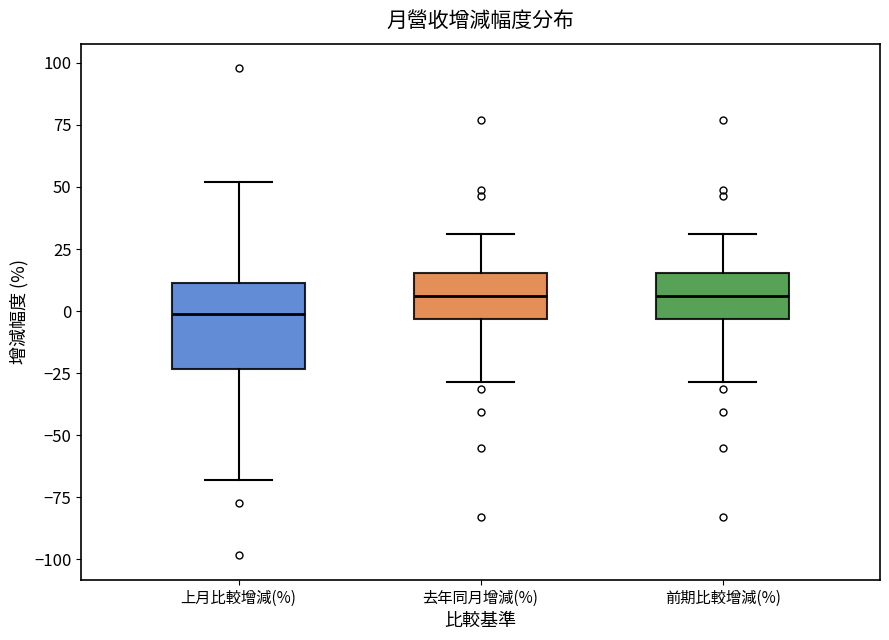

Reading left to right, transcribe this box plot: for each box, give where its median line is, the range the box spans, and where its two whiskers end, as read against the y-axis. The values are not printed on the chart, so give them approximately, as read against the axis.

上月比較增減(%): median 0, box -25 to 10, whiskers -70 to 50
去年同月增減(%): median 5, box -5 to 15, whiskers -30 to 30
前期比較增減(%): median 5, box -5 to 15, whiskers -30 to 30